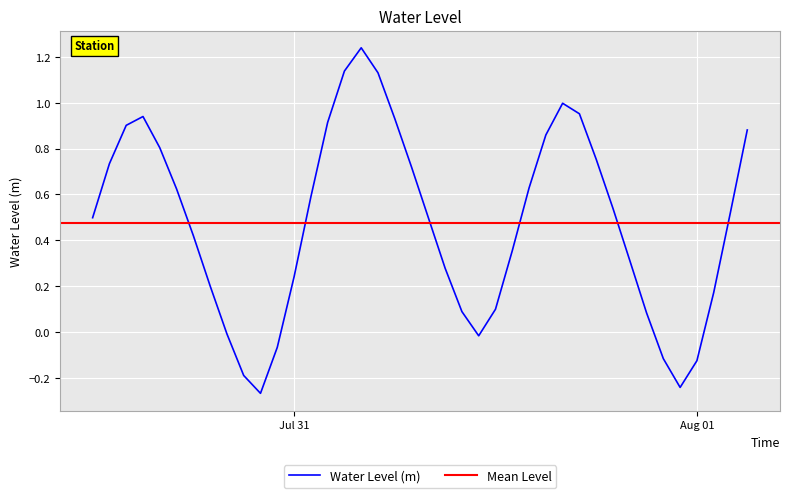

Is it true that the value at 2024-07-31 18:00:00 is 1.2?

False